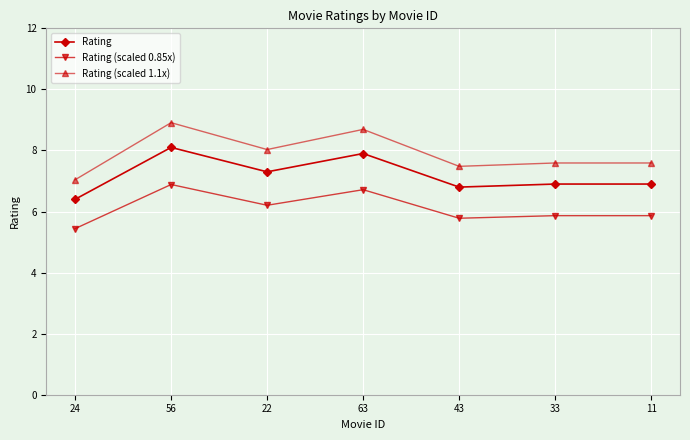

True or false: Rating (scaled 0.85x) and Rating (scaled 1.1x) intersect in this chart.

False